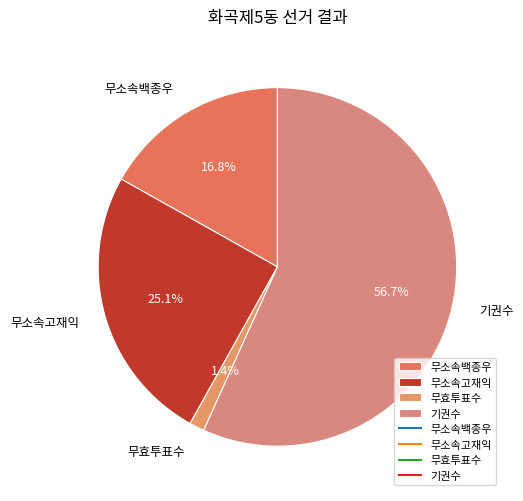

Which category accounts for the majority?

기권수